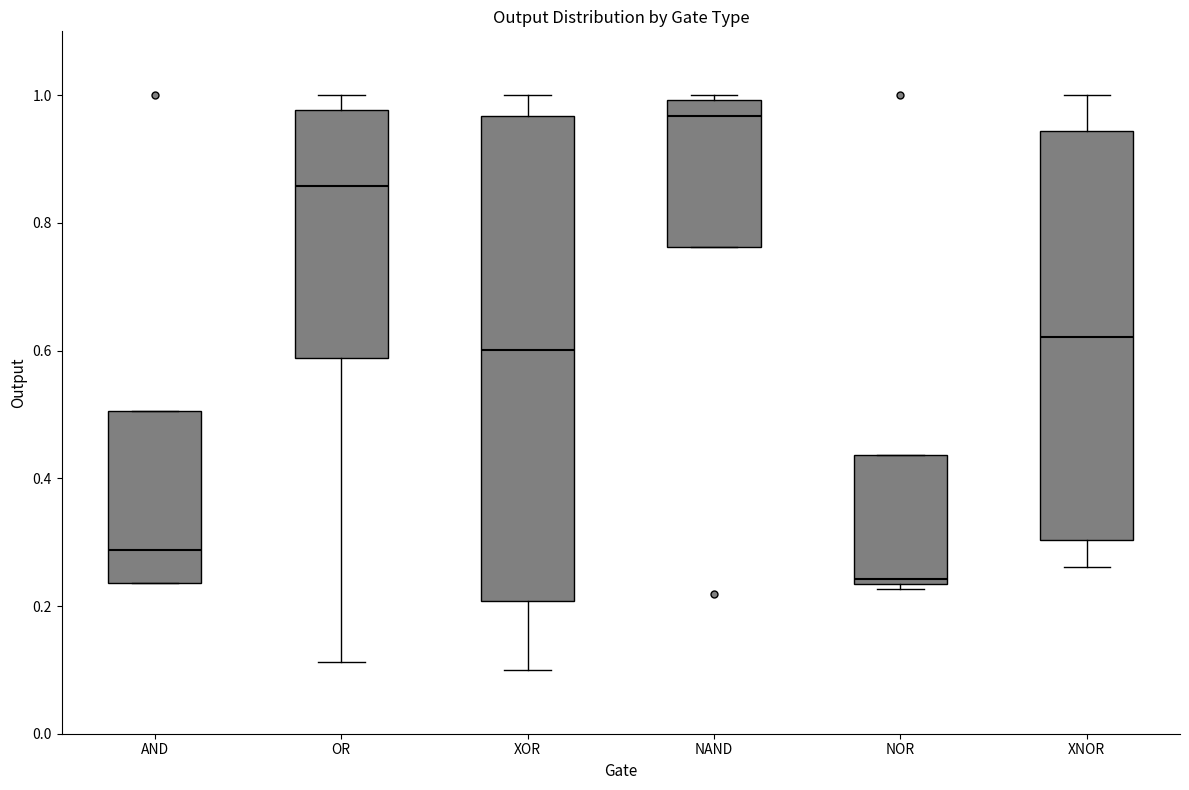

Where does the upper whisker of the box for XNOR end on the y-axis? The values are not printed on the chart, so give them approximately, as read against the axis.

1.00